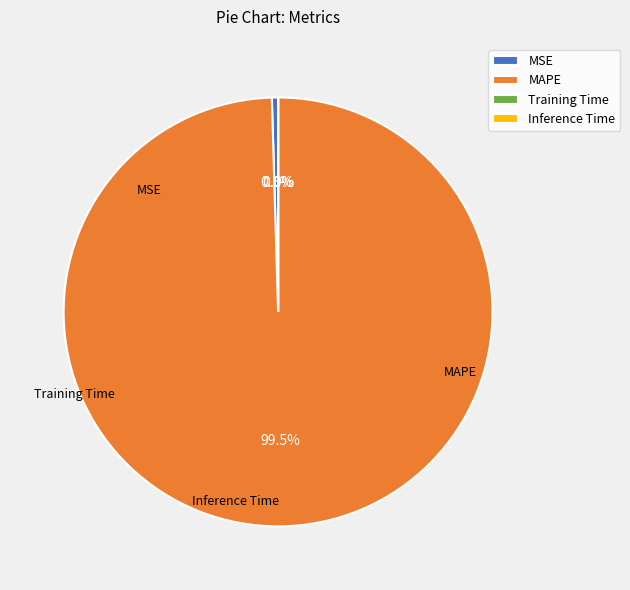

What portion of the pie excludes MSE?

99.5%